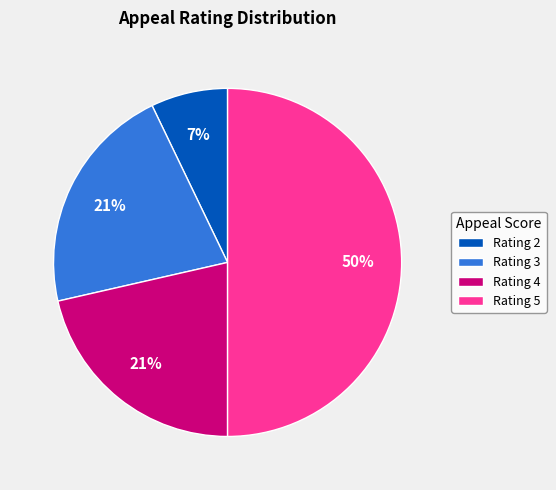

Between Rating 5 and Rating 4, which is larger?

Rating 5